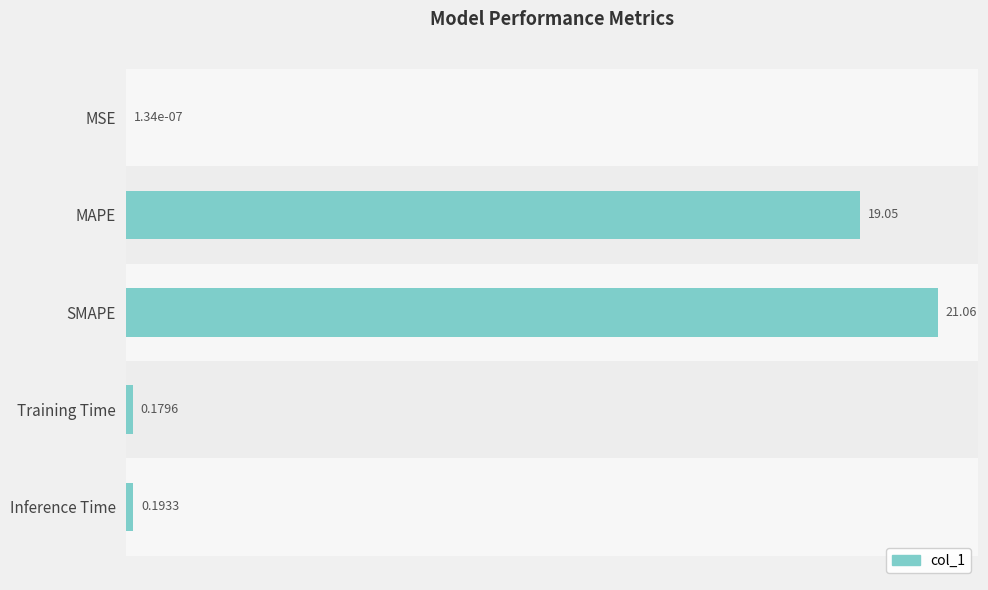

Are the bars grouped side by side (vs. stacked)?

No